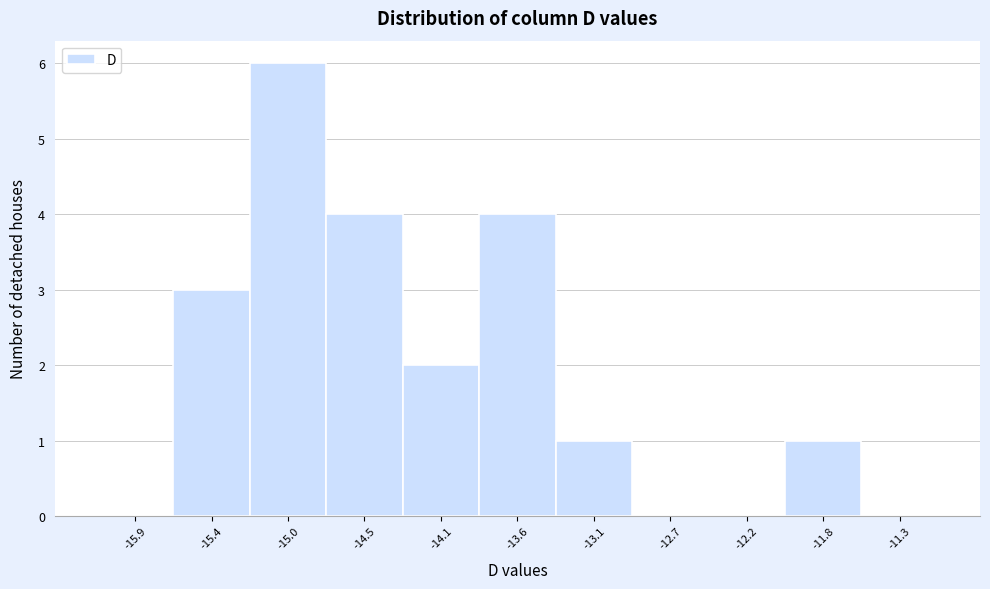

Reading left to right, list every bar in this chart as the range it spans on the x-axis followed by its height. Neither the bar edges nor the heights are printed on the chart, so give them approximately, as read against the axes.

-16.10 to -15.65: 0
-15.65 to -15.20: 3
-15.20 to -14.75: 6
-14.75 to -14.30: 4
-14.30 to -13.85: 2
-13.85 to -13.35: 4
-13.35 to -12.90: 1
-12.90 to -12.45: 0
-12.45 to -12.00: 0
-12.00 to -11.55: 1
-11.55 to -11.10: 0